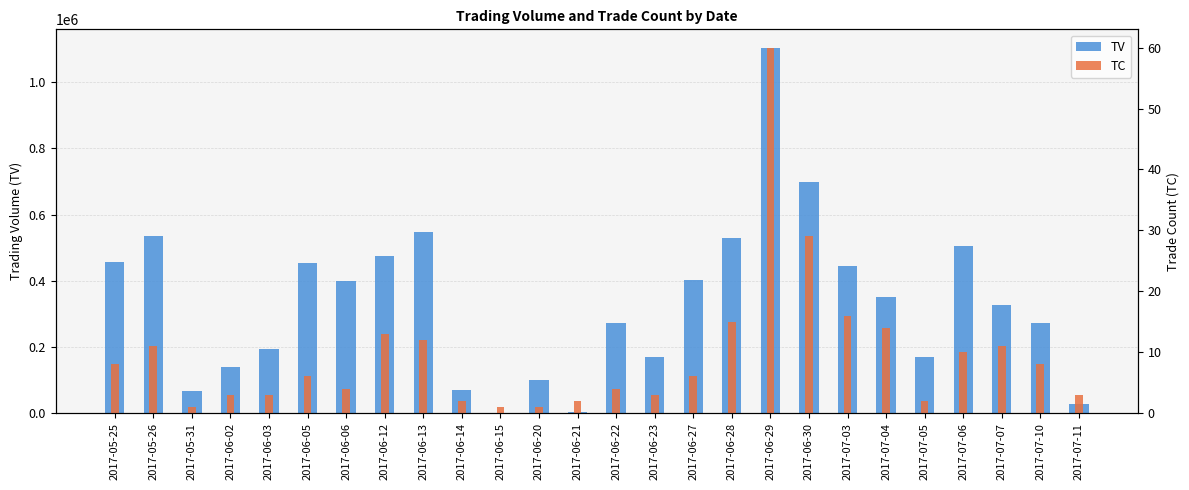

Reading left to right, what are all the values shown in this chart?

TV: 2017-05-25=458000	2017-05-26=534000	2017-05-31=67000	2017-06-02=140000	2017-06-03=193000	2017-06-05=453000	2017-06-06=400000	2017-06-12=475000	2017-06-13=546000	2017-06-14=71000	2017-06-15=1000	2017-06-20=99000	2017-06-21=4000	2017-06-22=271000	2017-06-23=168000	2017-06-27=403000	2017-06-28=528000	2017-06-29=1105000	2017-06-30=699000	2017-07-03=445000	2017-07-04=351000	2017-07-05=168000	2017-07-06=505000	2017-07-07=327000	2017-07-10=273000	2017-07-11=28000
TC: 2017-05-25=8	2017-05-26=11	2017-05-31=1	2017-06-02=3	2017-06-03=3	2017-06-05=6	2017-06-06=4	2017-06-12=13	2017-06-13=12	2017-06-14=2	2017-06-15=1	2017-06-20=1	2017-06-21=2	2017-06-22=4	2017-06-23=3	2017-06-27=6	2017-06-28=15	2017-06-29=60	2017-06-30=29	2017-07-03=16	2017-07-04=14	2017-07-05=2	2017-07-06=10	2017-07-07=11	2017-07-10=8	2017-07-11=3